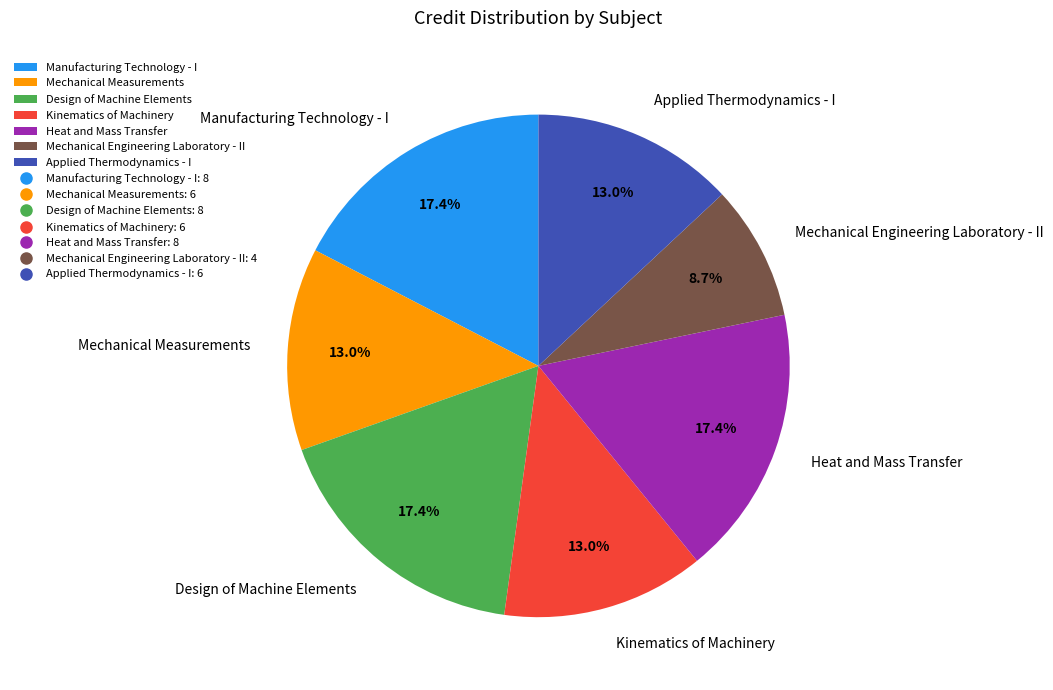

Which slice is the smallest?

Mechanical Engineering Laboratory - II